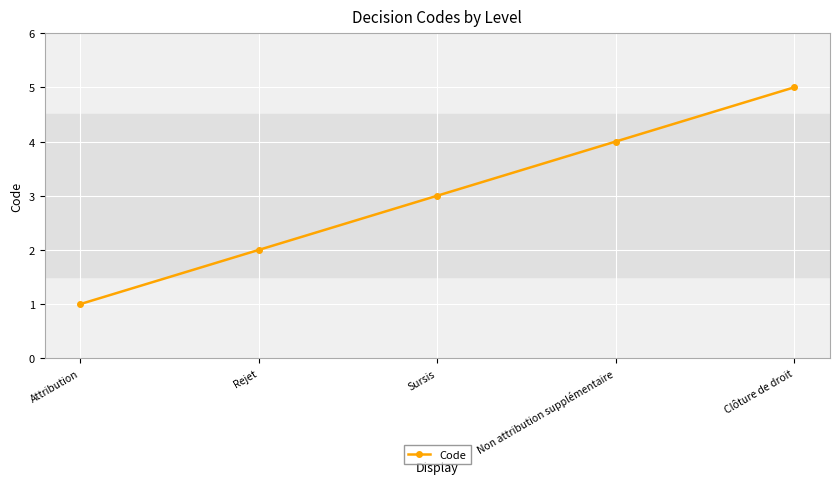

Approximately how many times larger is the value at Rejet compared to Non attribution supplémentaire?

0.5